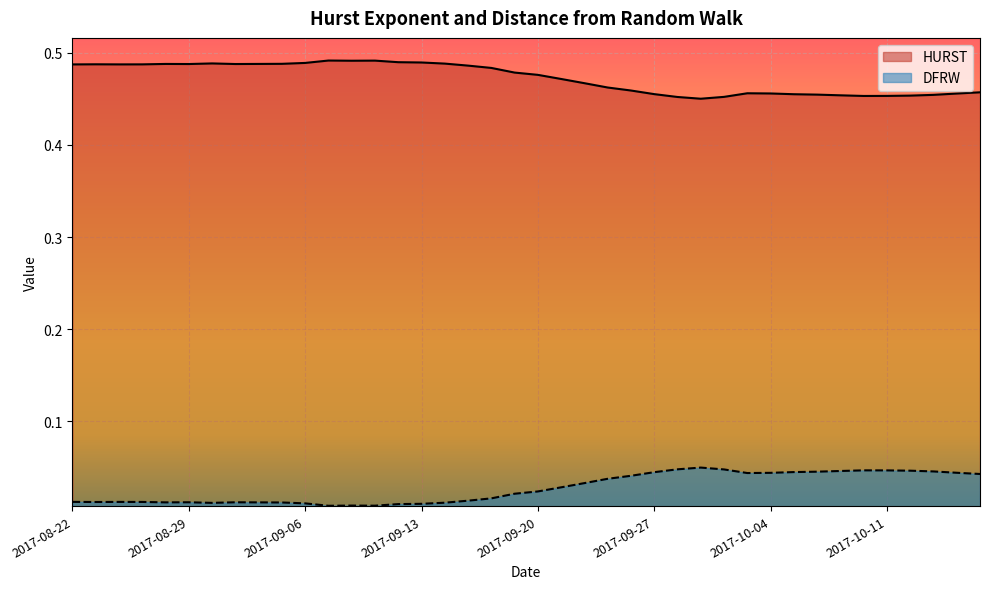

How many data points does each series have?

40